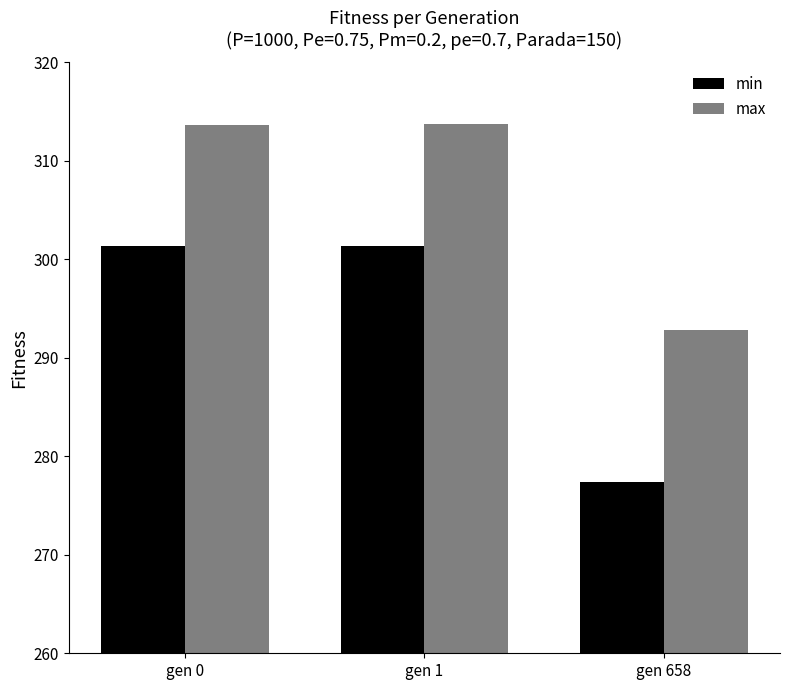

Is it true that max equals 292.8 at gen 658?

True